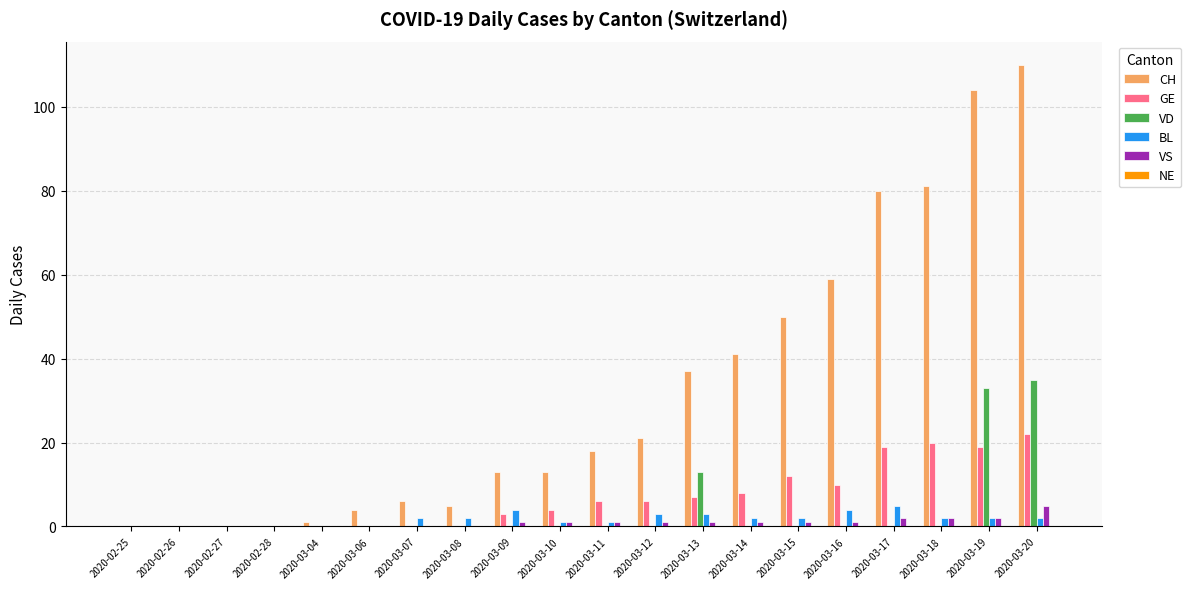

Between 2020-03-10 and 2020-03-17, which series saw the biggest shift?

CH